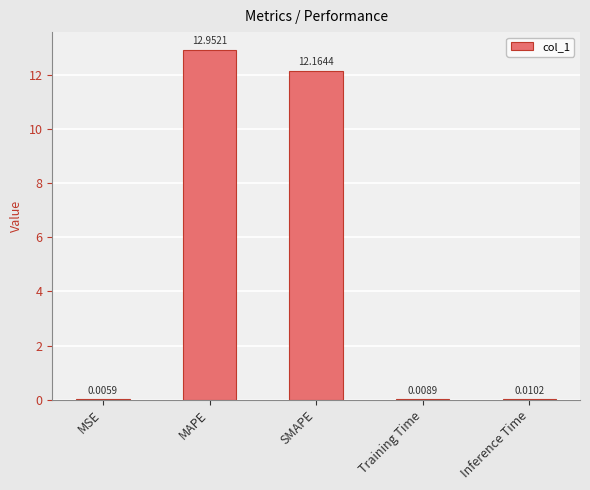

What is the difference between the values at MAPE and Training Time?

12.9